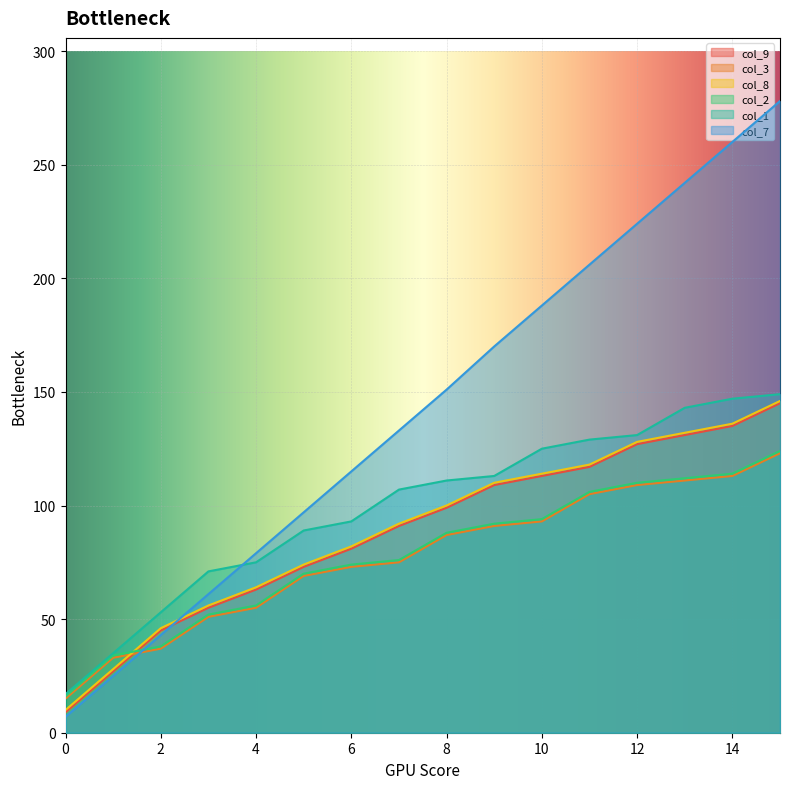

Where do col_9 and col_2 first cross each other?

1 and 2